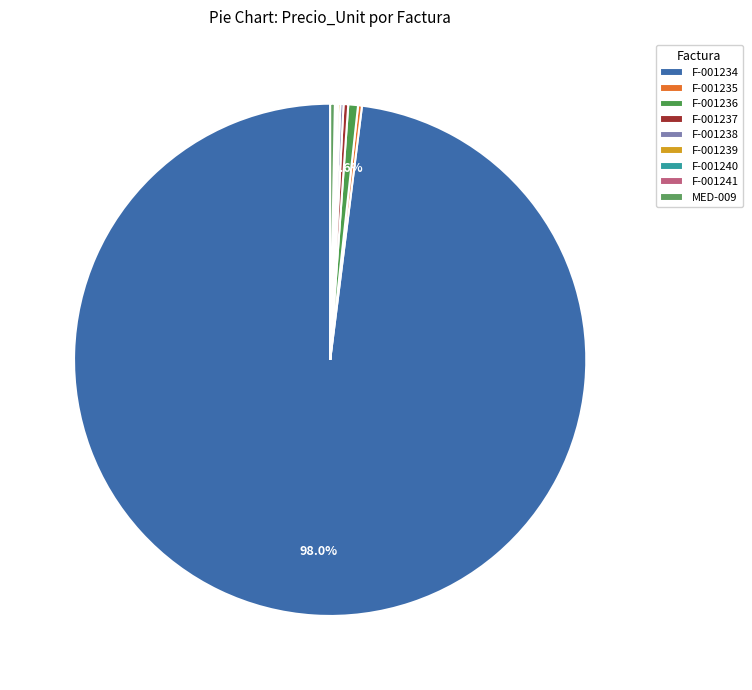

What is the majority slice?

F-001234